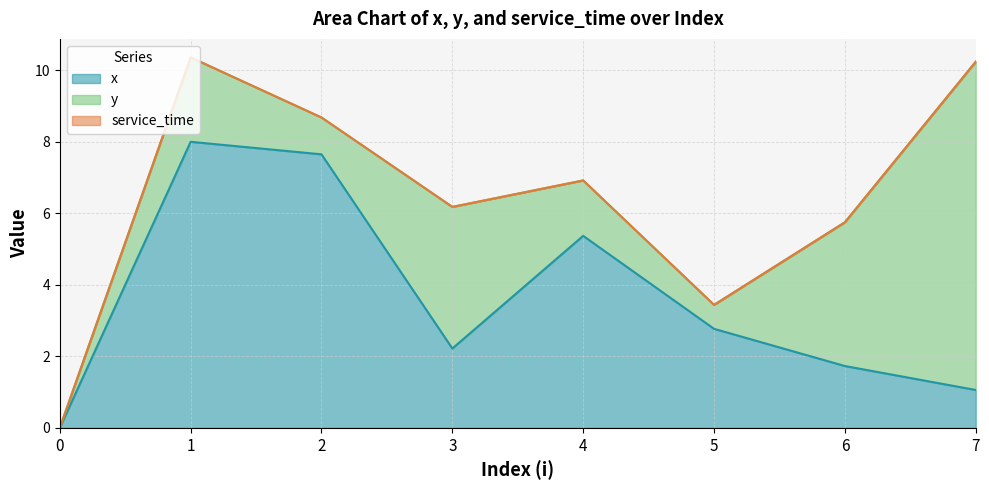

At 3, list the series in order from largest to smallest.

y, x, service_time